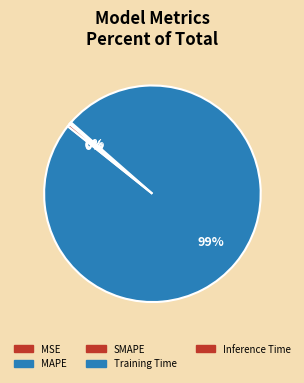

What is the majority slice?

Training Time